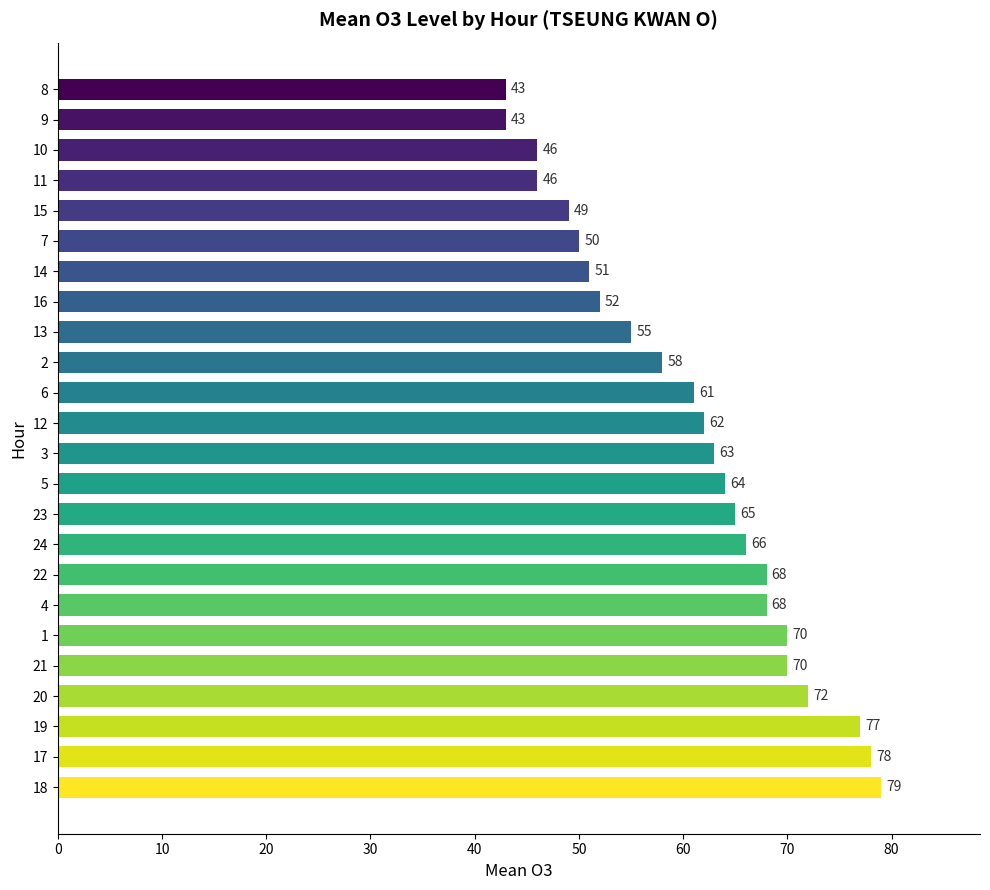

Is it true that the value at 16 is 52?

True